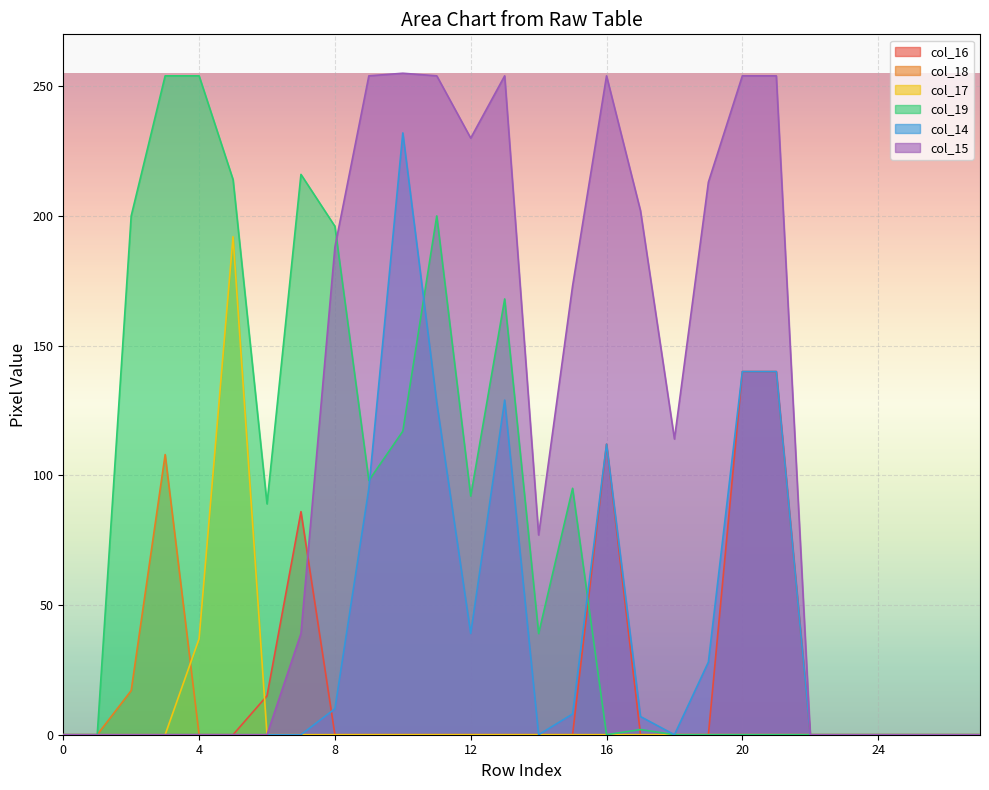

Reading left to right, list all the values displayed in this chart.

col_16: 0=0	1=0	2=0	3=0	4=0	5=0	6=15	7=86	8=0	9=0	10=0	11=0	12=0	13=0	14=0	15=0	16=112	17=0	18=0	19=0	20=140	21=140	22=0	23=0	24=0	25=0	26=0	27=0
col_18: 0=0	1=0	2=17	3=108	4=0	5=0	6=0	7=0	8=0	9=0	10=0	11=0	12=0	13=0	14=0	15=0	16=0	17=0	18=0	19=0	20=0	21=0	22=0	23=0	24=0	25=0	26=0	27=0
col_17: 0=0	1=0	2=0	3=0	4=37	5=192	6=0	7=0	8=0	9=0	10=0	11=0	12=0	13=0	14=0	15=0	16=0	17=0	18=0	19=0	20=0	21=0	22=0	23=0	24=0	25=0	26=0	27=0
col_19: 0=0	1=0	2=200	3=254	4=254	5=214	6=89	7=216	8=196	9=98	10=117	11=200	12=92	13=168	14=39	15=95	16=0	17=2	18=0	19=0	20=0	21=0	22=0	23=0	24=0	25=0	26=0	27=0
col_14: 0=0	1=0	2=0	3=0	4=0	5=0	6=0	7=0	8=10	9=95	10=232	11=128	12=39	13=129	14=0	15=8	16=112	17=7	18=0	19=28	20=140	21=140	22=0	23=0	24=0	25=0	26=0	27=0
col_15: 0=0	1=0	2=0	3=0	4=0	5=0	6=0	7=39	8=188	9=254	10=255	11=254	12=230	13=254	14=77	15=173	16=254	17=202	18=114	19=213	20=254	21=254	22=0	23=0	24=0	25=0	26=0	27=0